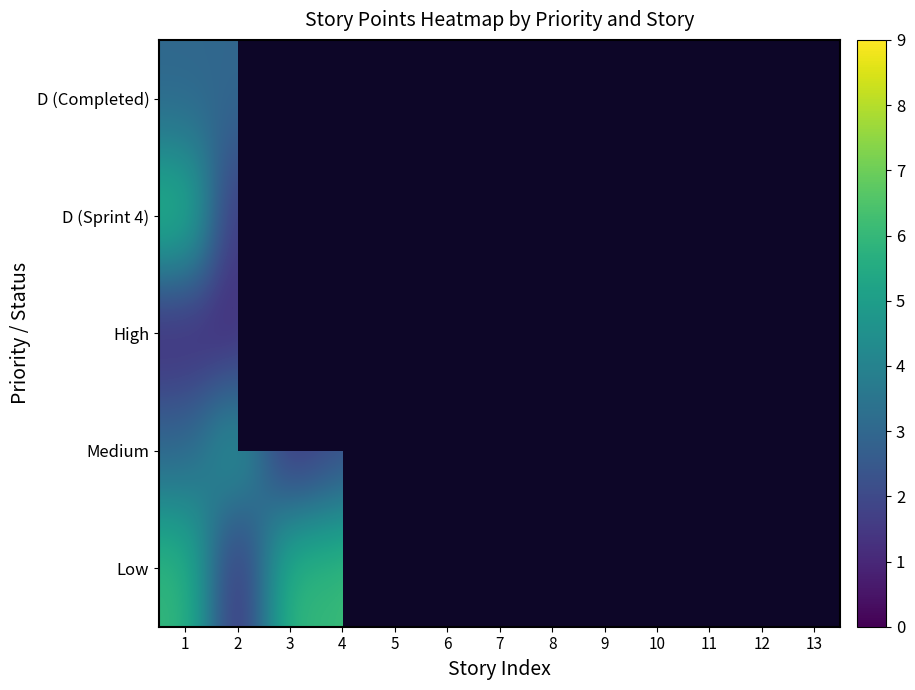

Which label corresponds to the largest value in the chart?

6